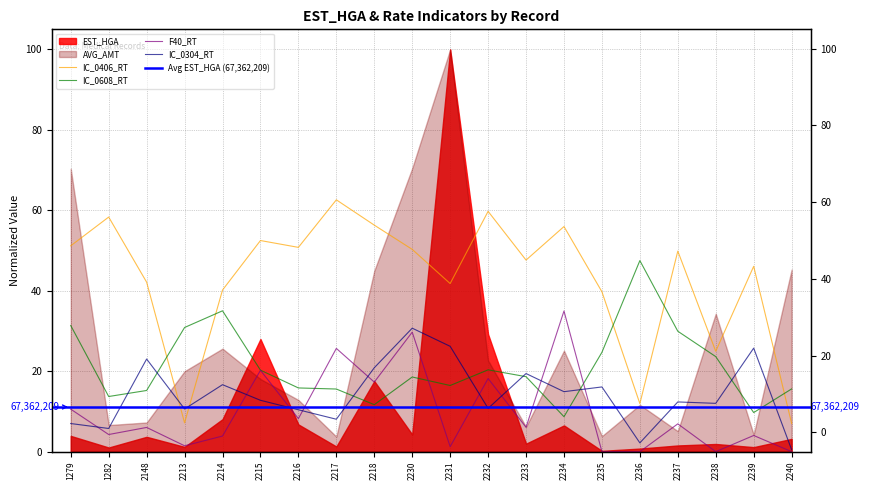

What is the maximum value for F40_RT?

35.0